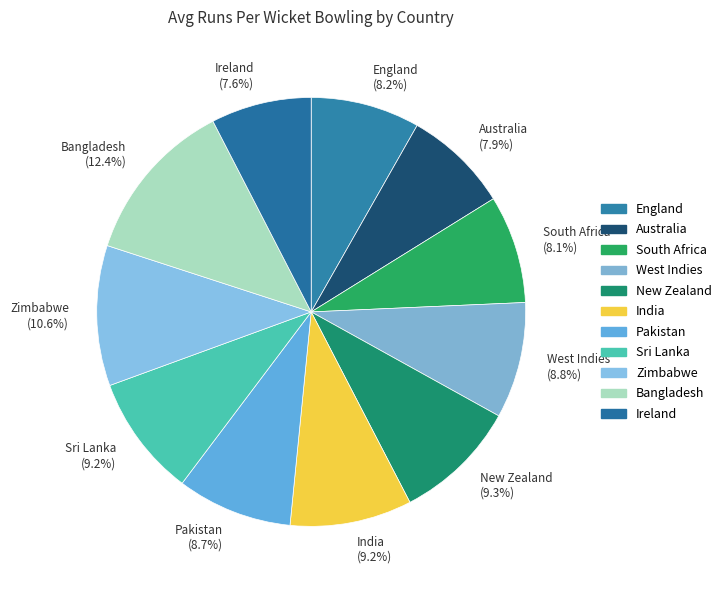

Approximately how many times larger is the value at West Indies compared to Pakistan?

1.0